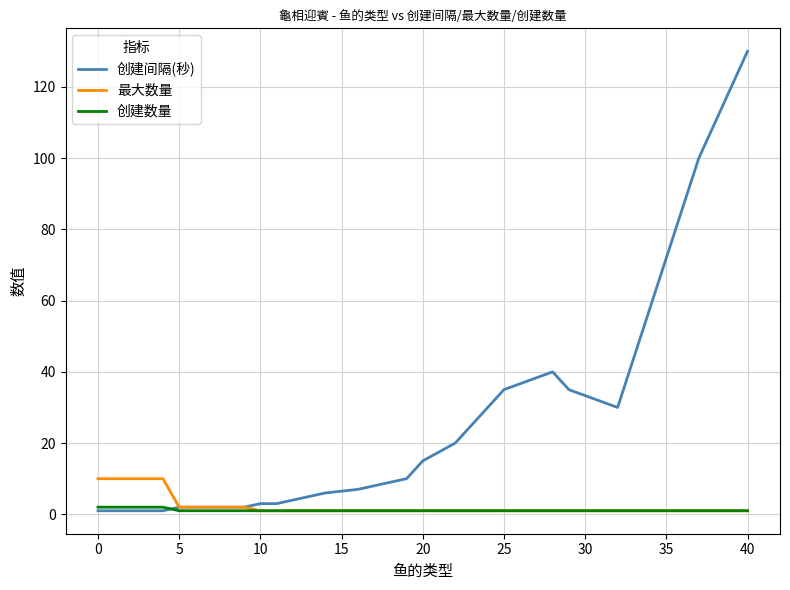

What is the lowest value of the 创建数量 series?

1